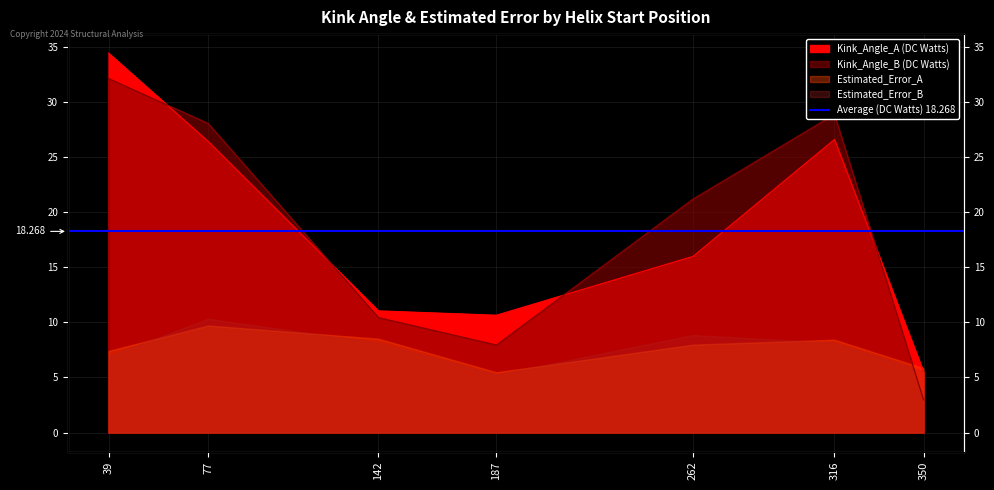

Is the value of Kink_Angle_A at 77 greater than the value of Kink_Angle_B at 142?

Yes